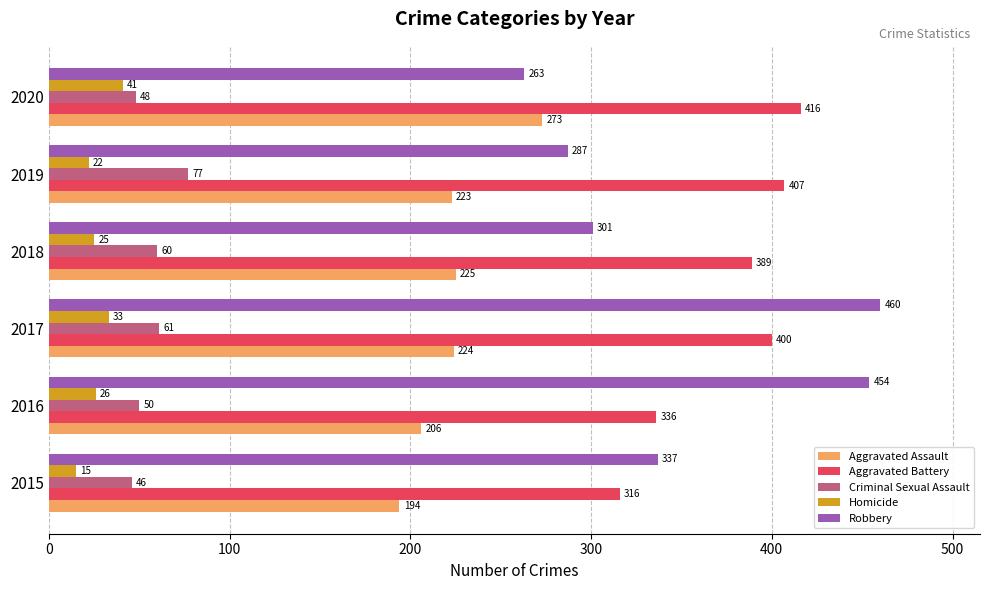

Rank the series by their maximum value, from highest to lowest.

Robbery, Aggravated Battery, Aggravated Assault, Criminal Sexual Assault, Homicide